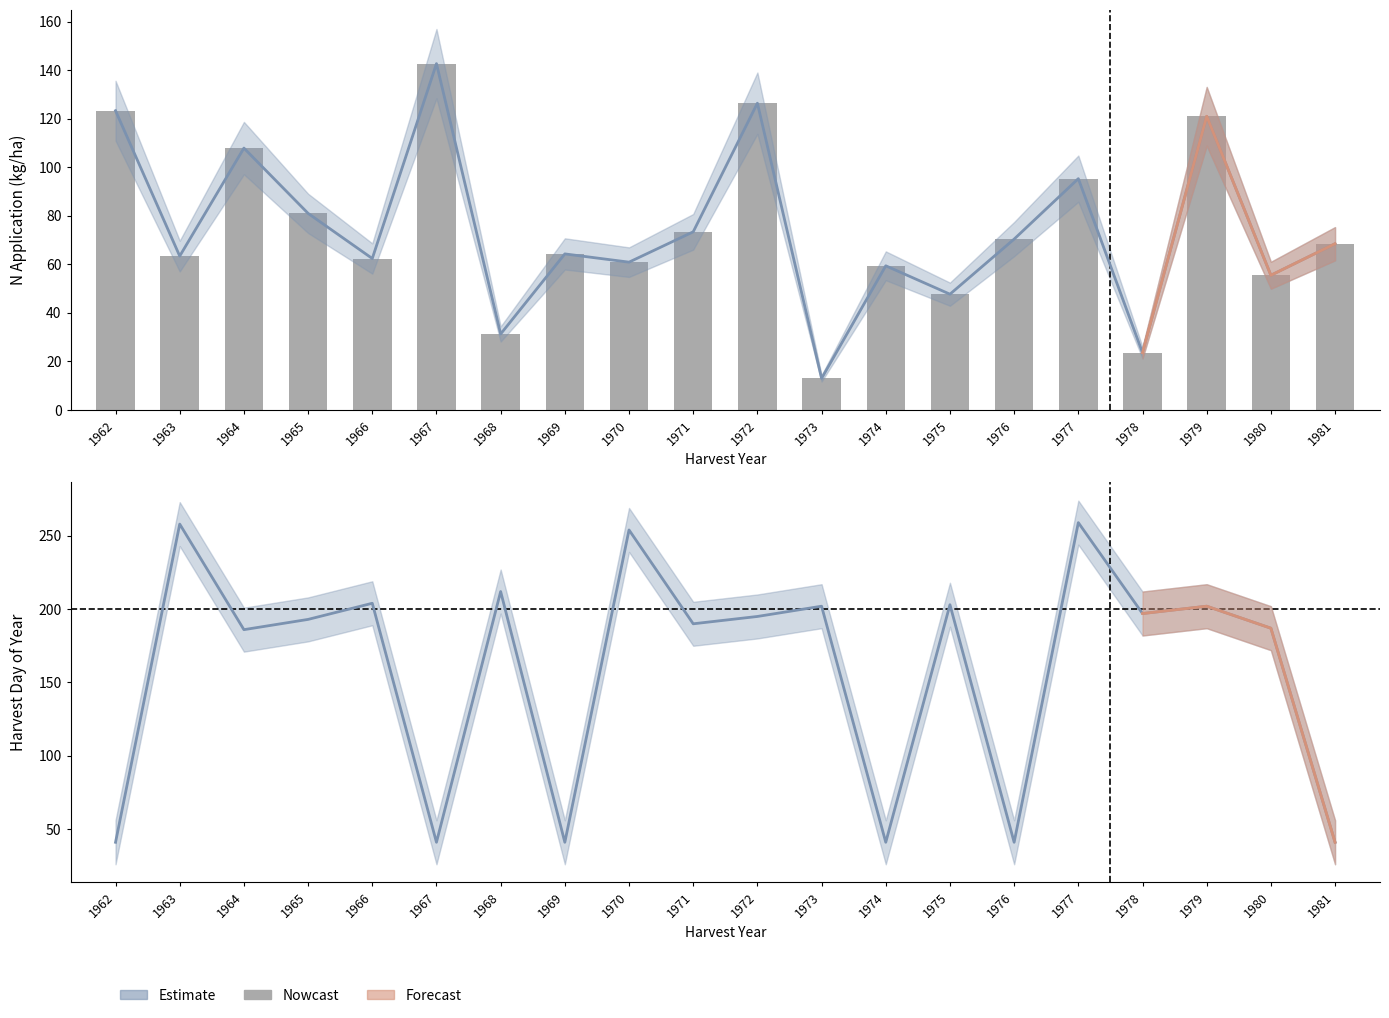

Which label corresponds to the smallest value in the chart?

1973